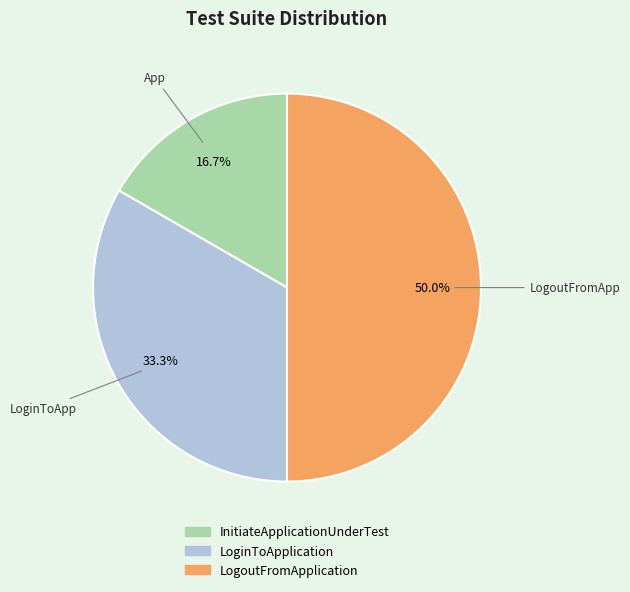

To the nearest percent, what portion does LogoutFromApplication represent?

50%